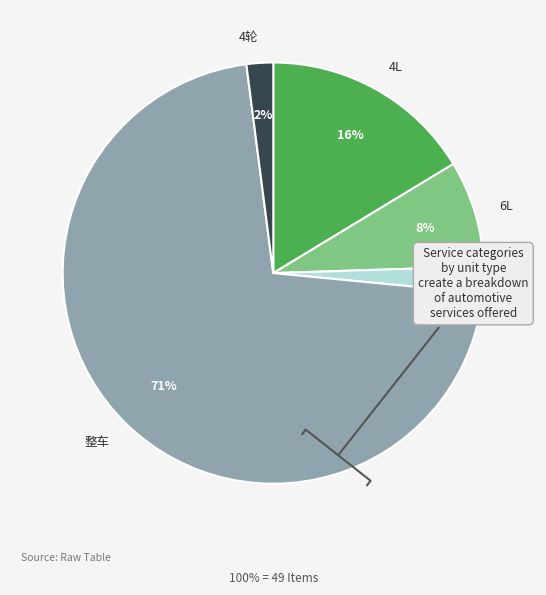

To the nearest percent, what is the combined percentage of 整车 and 4L?

88%